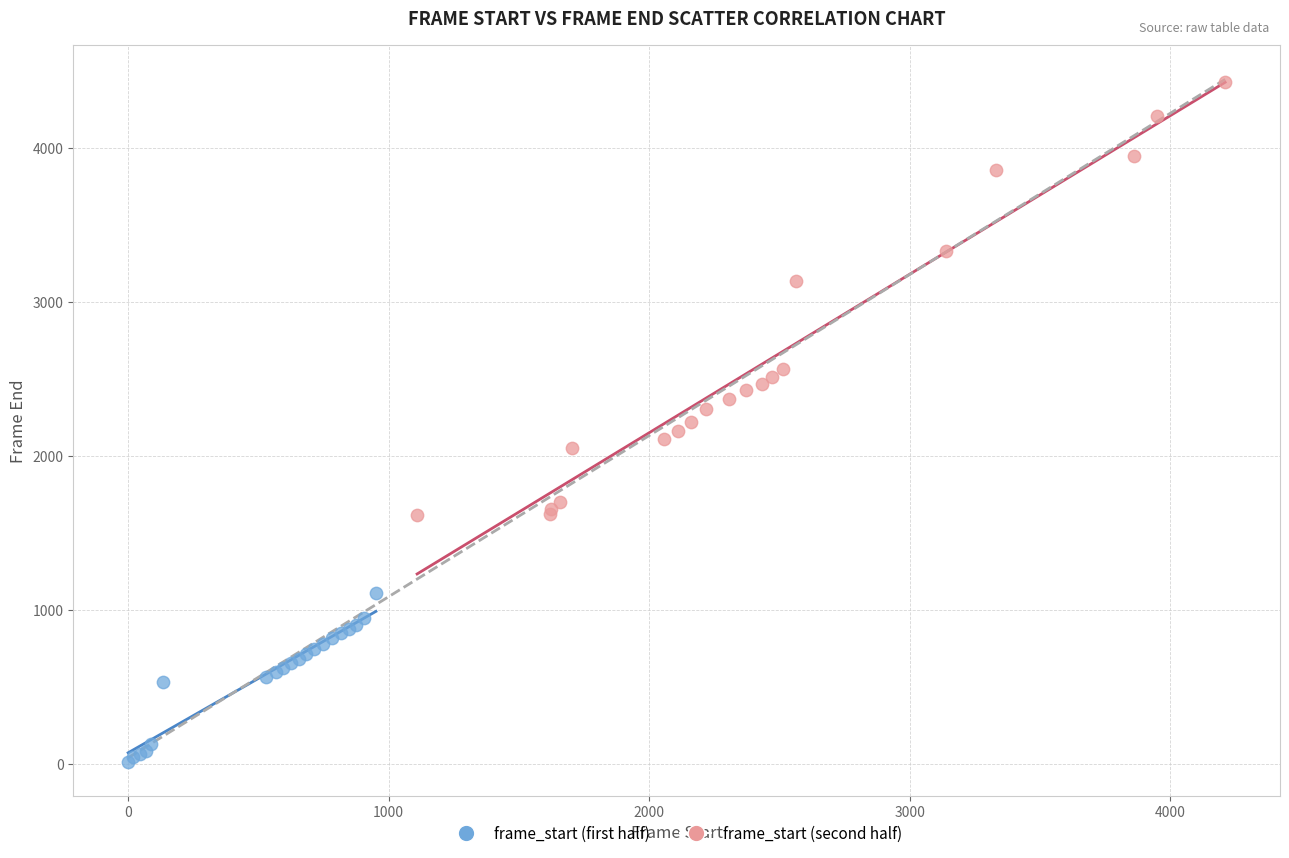

Which series has the largest Y range (max minus min)?

frame_start (second half)